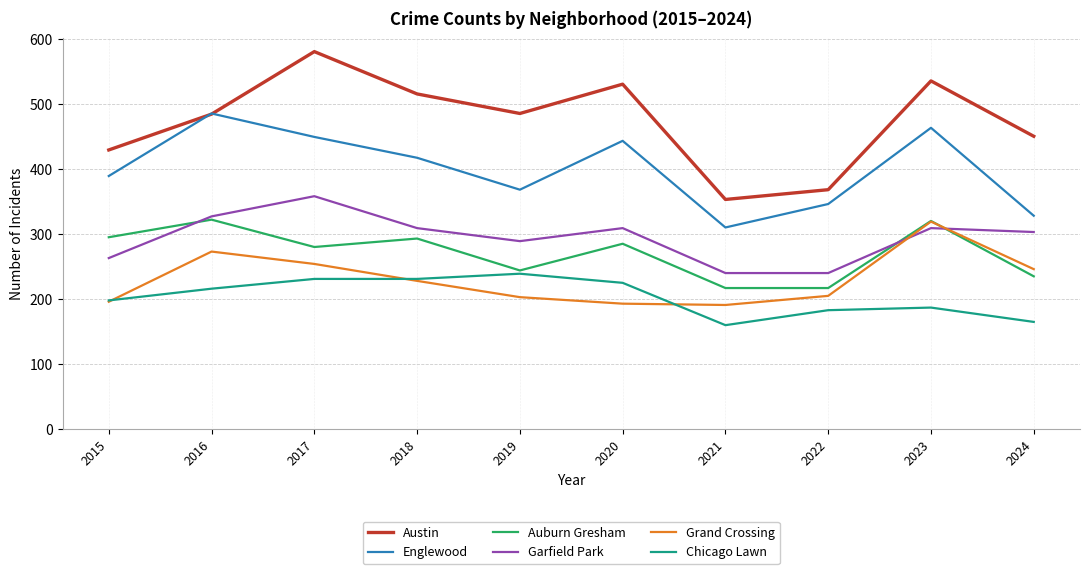

Which series has the largest range (max minus min)?

Austin